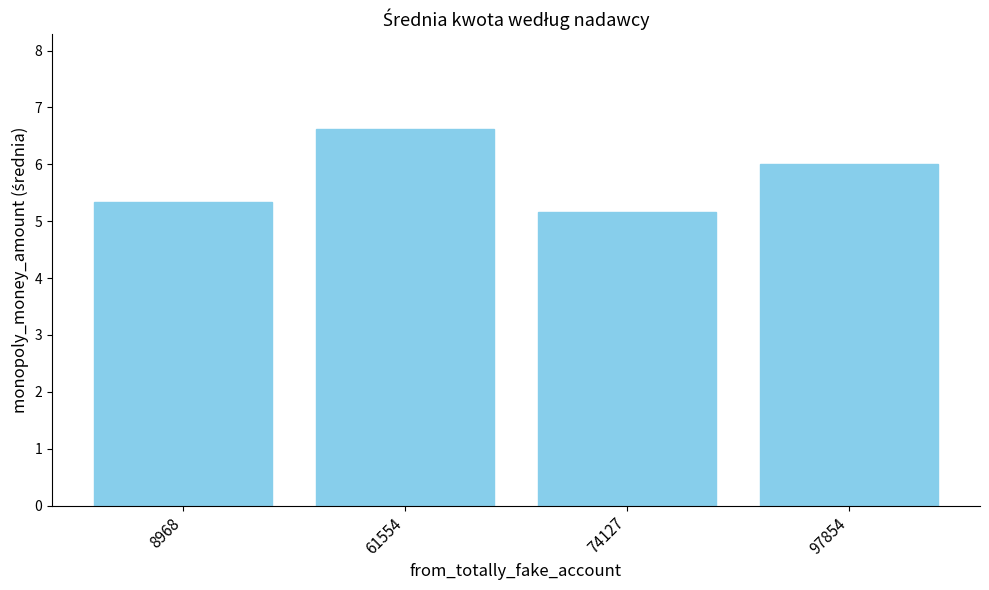

List the labels in order of value, smallest first.

74127, 8968, 97854, 61554